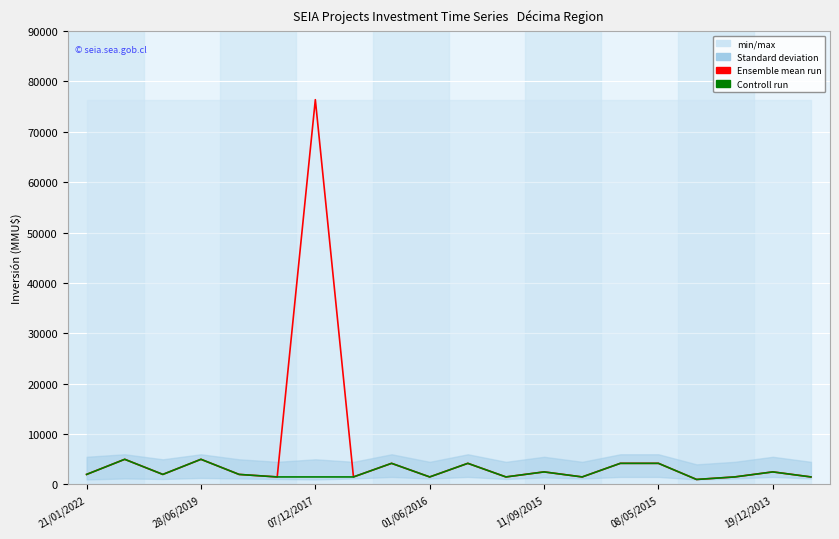

Reading left to right, extract all data points from this chart.

Ensemble mean run: 2000	5000	2000	5000	2000	1500	76383	1500	4200	1500	4200	1500	2500	1500	4200	4200	1000	1500	2500	1500
Controll run: 2000	5000	2000	5000	2000	1500	1500	1500	4200	1500	4200	1500	2500	1500	4200	4200	1000	1500	2500	1500